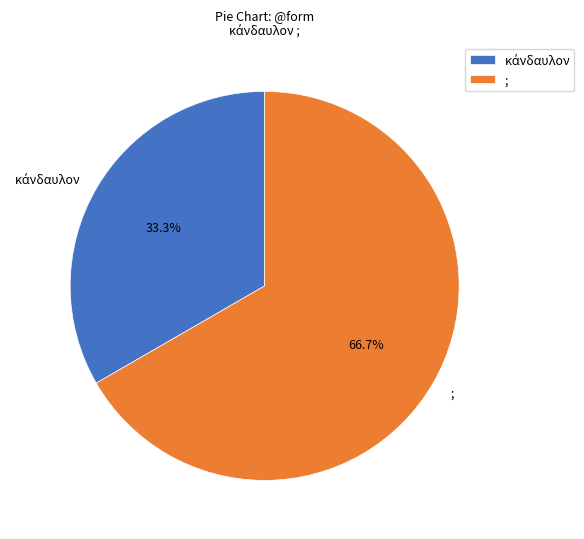

What portion of the pie excludes ;?

33.3%